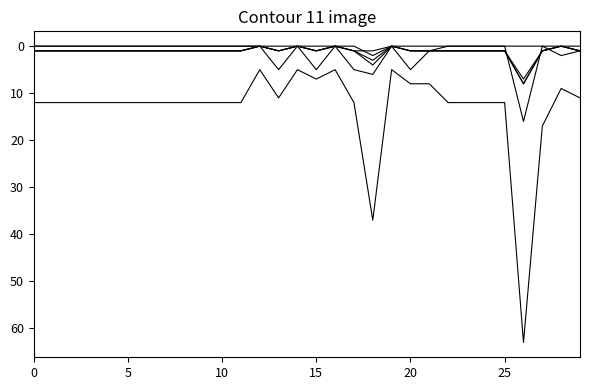

How many lines are shown in the chart?

6